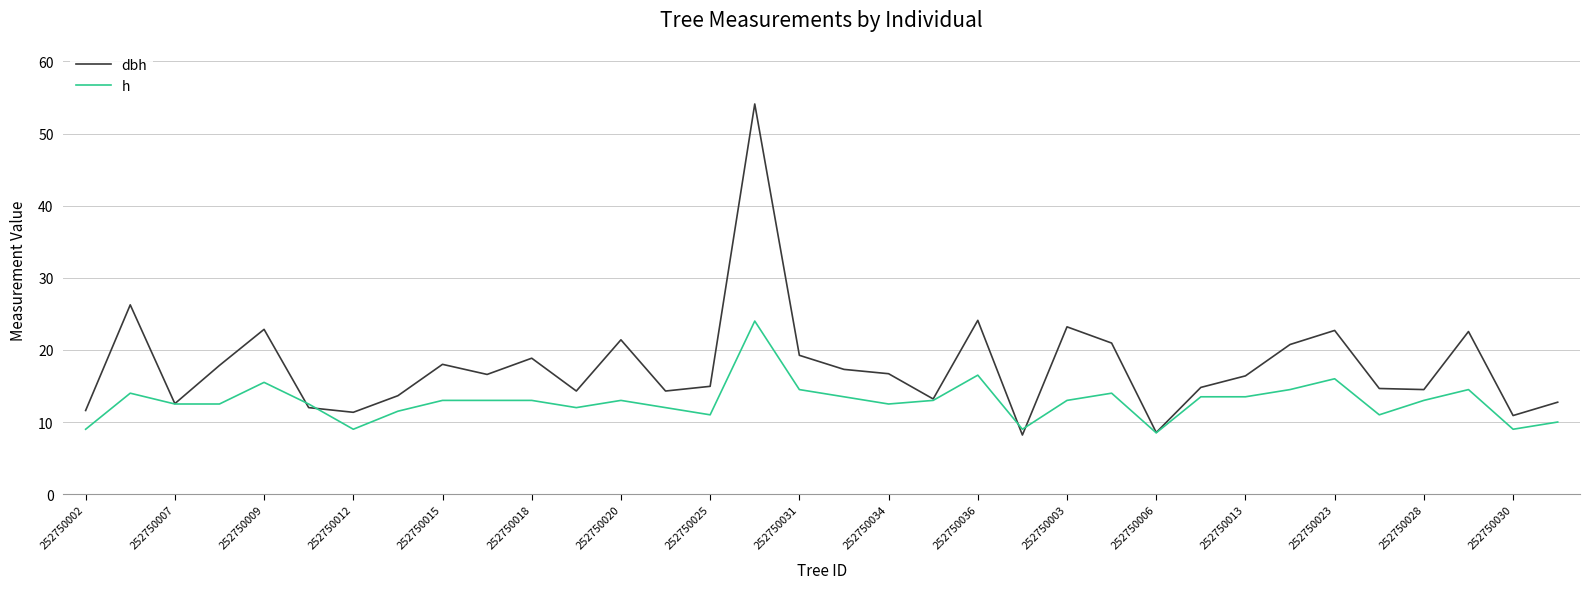

Which series has the largest total across all categories?

dbh